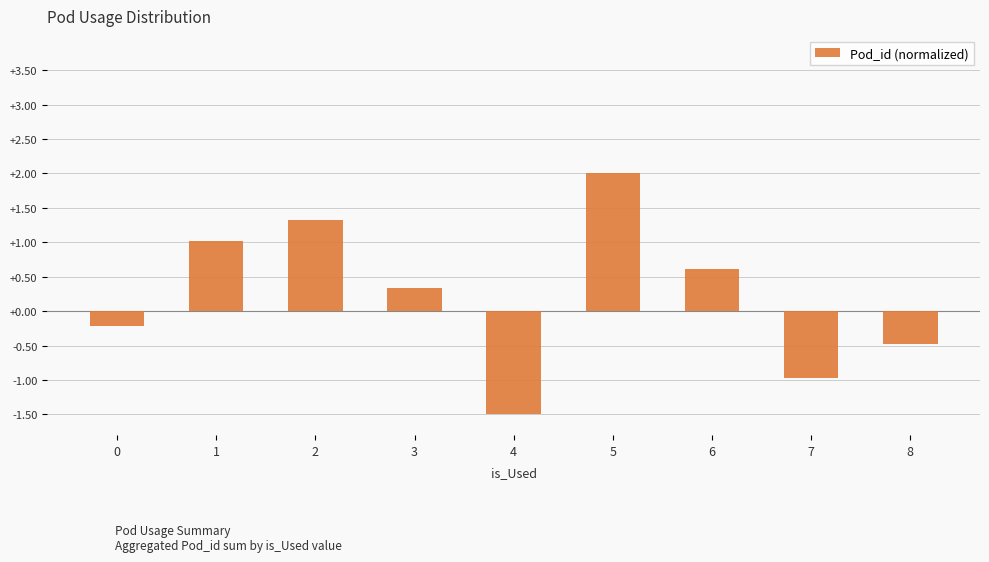

Approximately how many times larger is the value at 2 compared to 5?

0.7